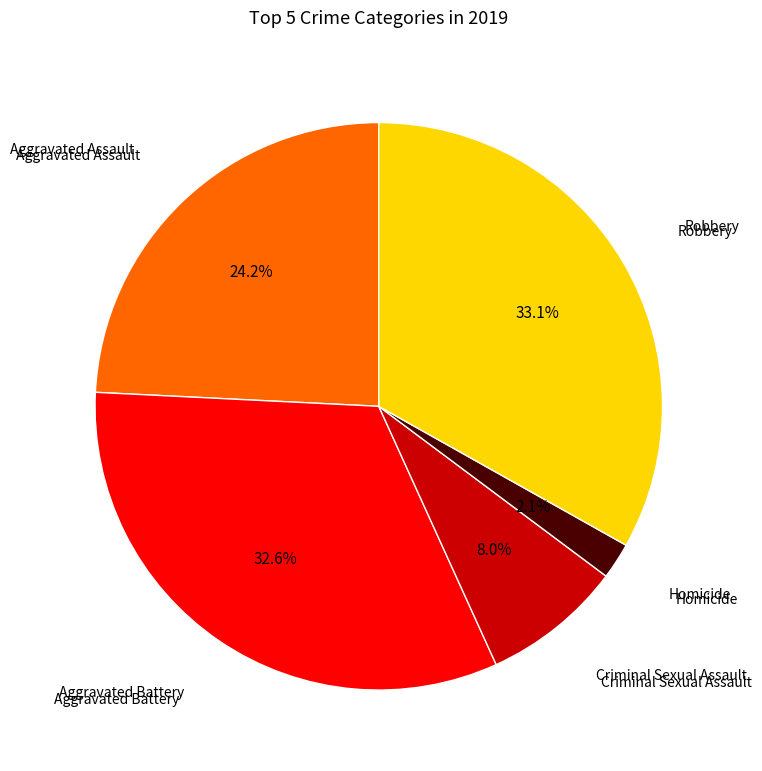

Between Homicide and Robbery, which is larger?

Robbery